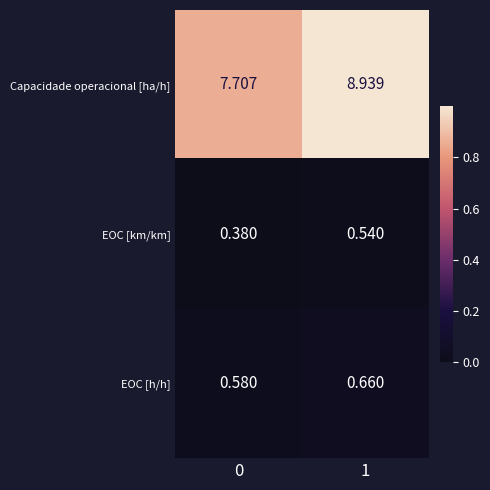

Which series has the largest total across all categories?

Capacidade operacional [ha/h]